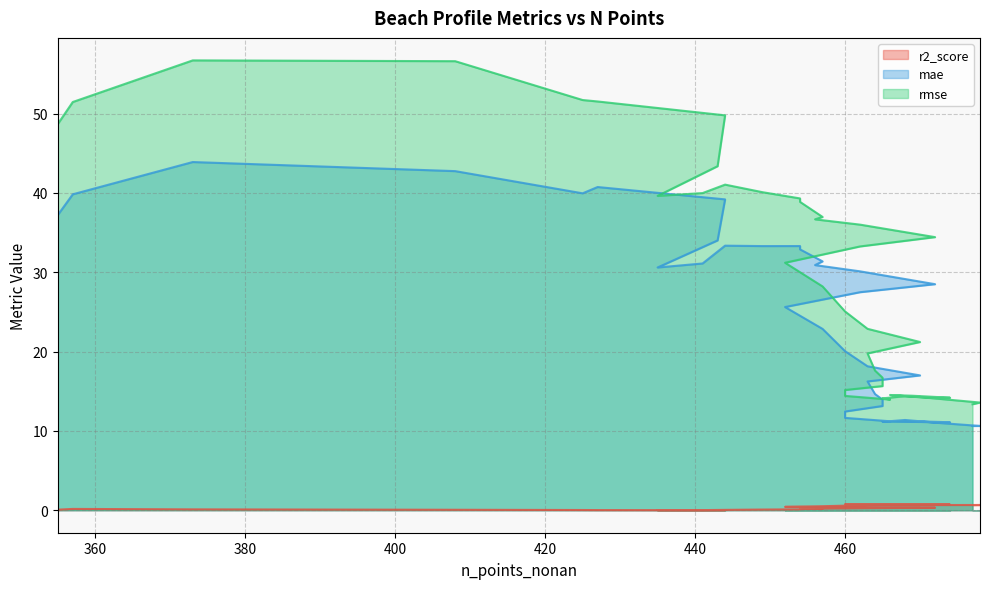

Which has a higher value, 465 or 463?

465